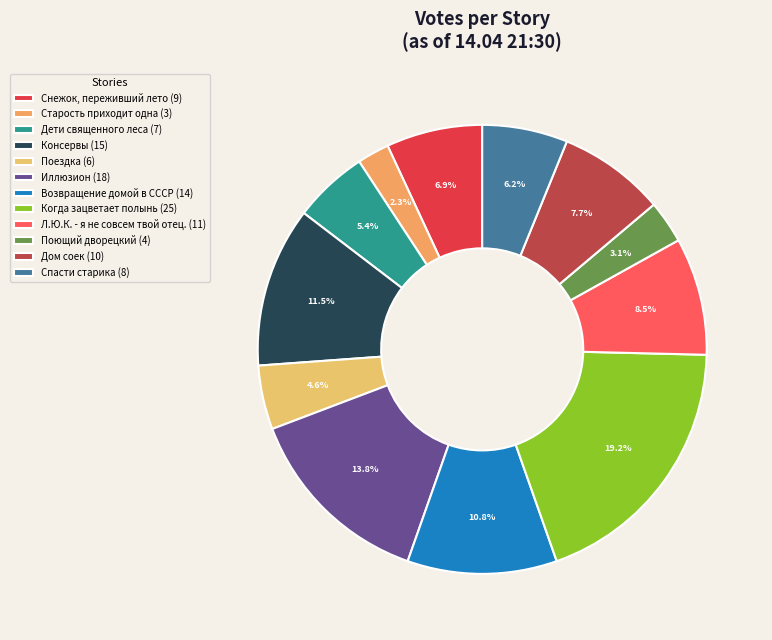

To the nearest percent, what is the average slice percentage?

8%